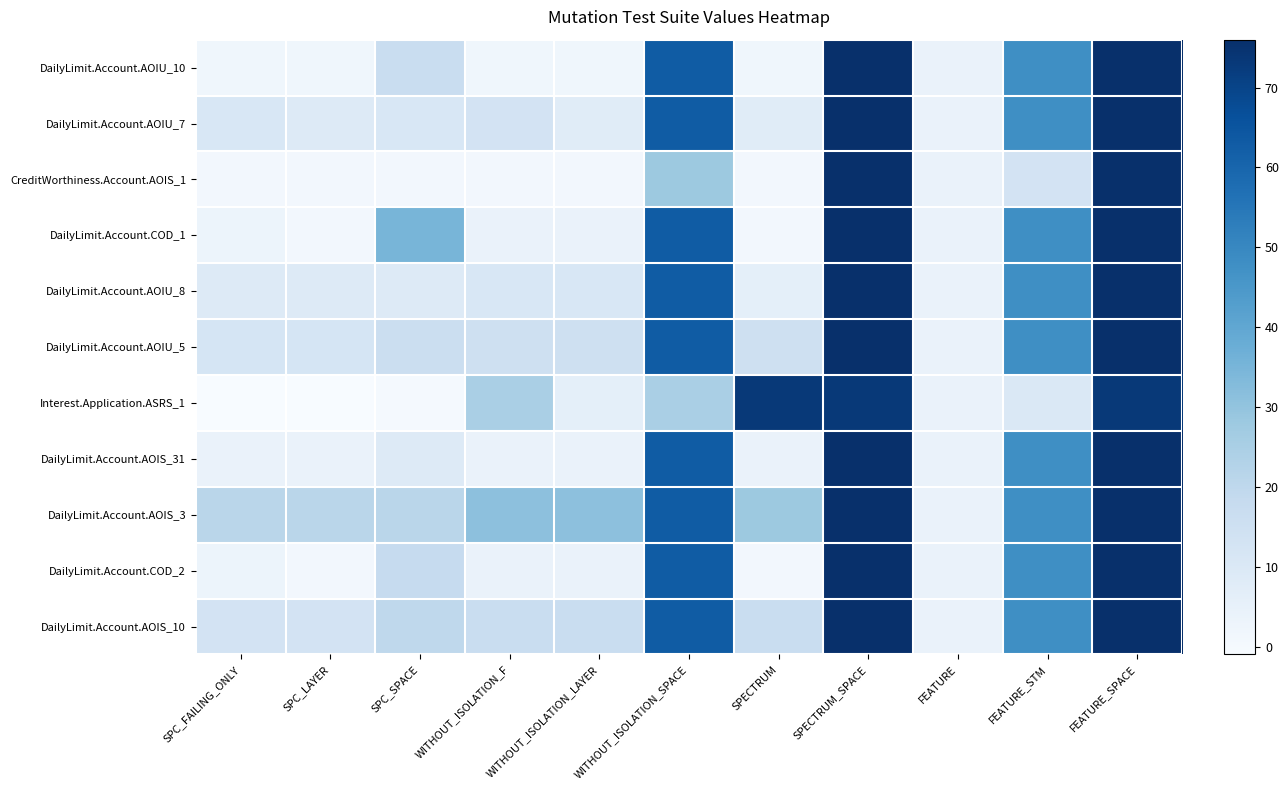

Which category has the highest value across all series?

SPECTRUM_SPACE